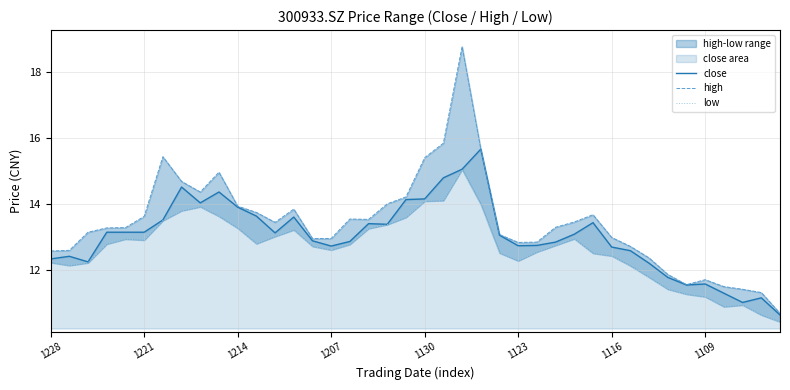

What is the difference between the second highest and minimum values in the close series?

4.4